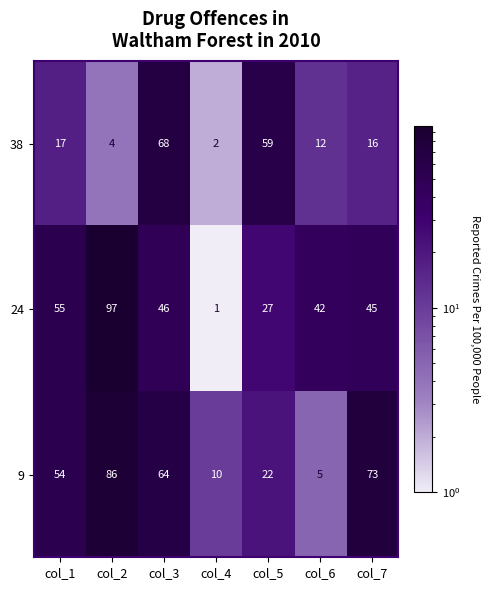

How many data points in 38 are less than 16?

3